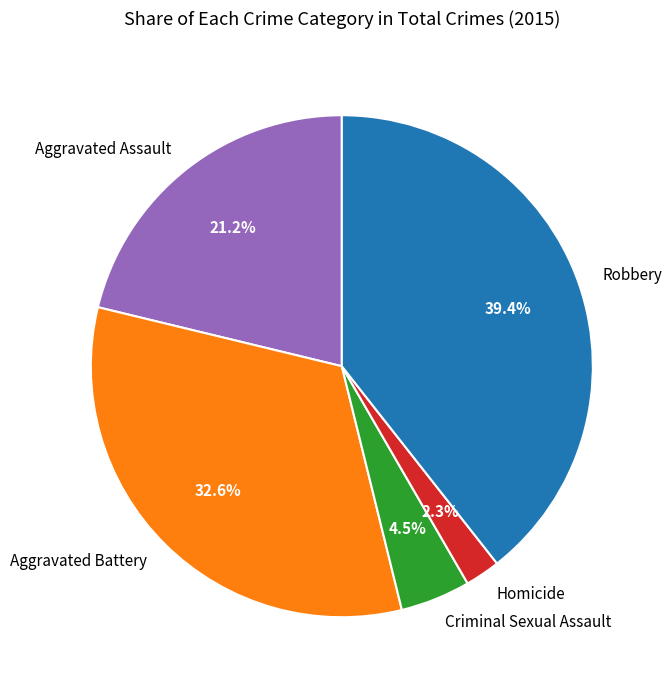

To the nearest percent, what is the combined percentage of Homicide and Criminal Sexual Assault?

7%